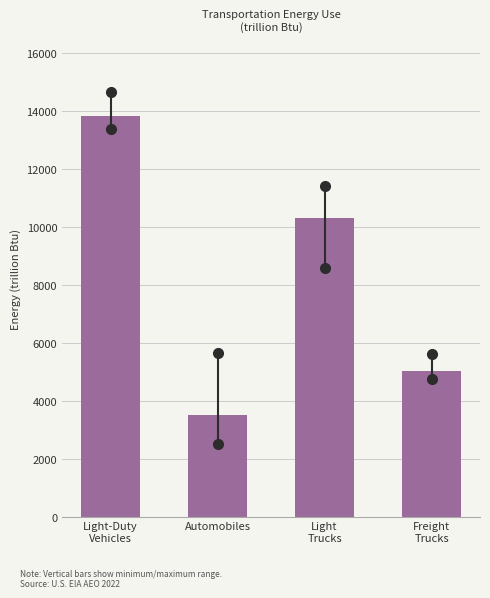

Reading left to right, list all the values displayed in this chart.

13814.2	3488.9	10315.3	5018.0